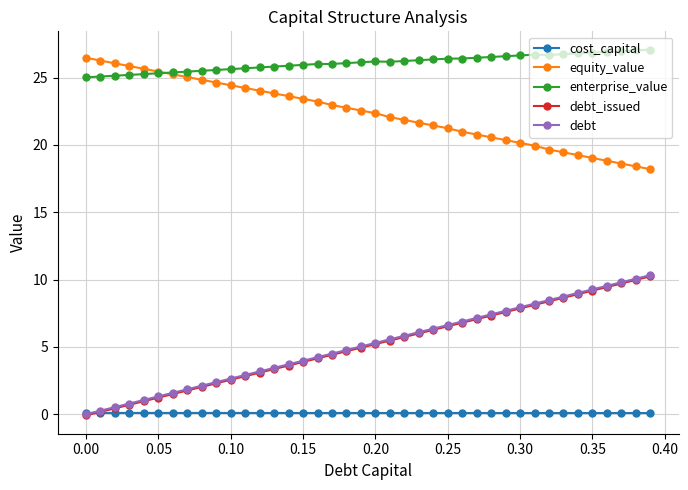

True or false: equity_value and cost_capital cross at least once.

False